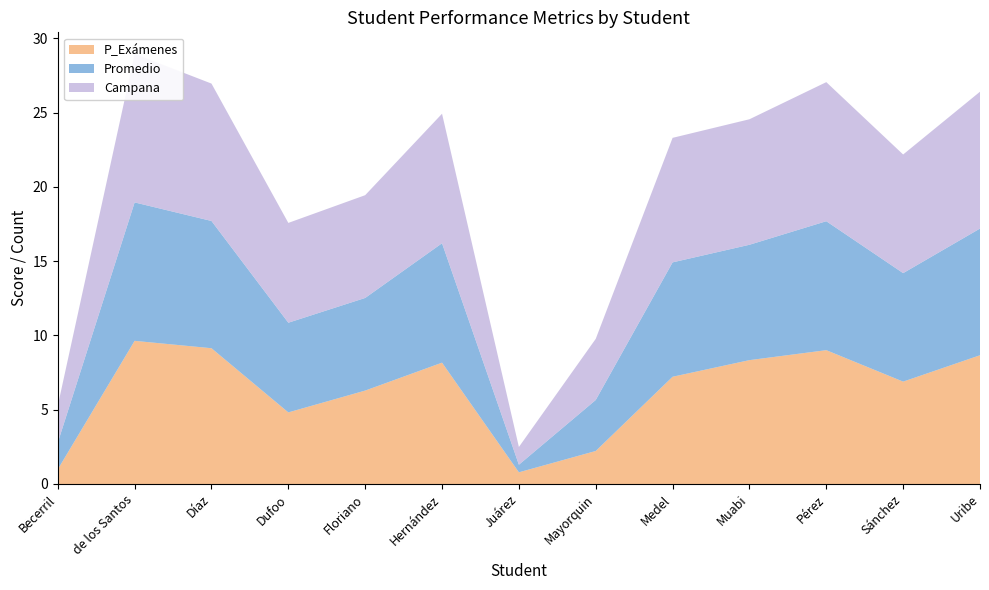

Reading left to right, extract all data points from this chart.

Promedio: Becerril=1.8	de los Santos=9.3	Díaz=8.6	Dufoo=6.0	Floriano=6.2	Hernández=8.0	Juárez=0.5	Mayorquin=3.4	Medel=7.7	Muabi=7.8	Pérez=8.7	Sánchez=7.3	Uribe=8.5
Campana: Becerril=2.5	de los Santos=10.0	Díaz=9.2	Dufoo=6.7	Floriano=6.9	Hernández=8.7	Juárez=1.2	Mayorquin=4.1	Medel=8.4	Muabi=8.4	Pérez=9.4	Sánchez=8.0	Uribe=9.2
P_Exámenes: Becerril=1.0	de los Santos=9.6	Díaz=9.1	Dufoo=4.8	Floriano=6.3	Hernández=8.2	Juárez=0.8	Mayorquin=2.2	Medel=7.2	Muabi=8.3	Pérez=9.0	Sánchez=6.9	Uribe=8.7
Entrega_Ejercicios: Becerril=14.6	de los Santos=38.4	Díaz=33.0	Dufoo=36.5	Floriano=27.0	Hernández=34.3	Juárez=0.0	Mayorquin=25.0	Medel=37.8	Muabi=29.5	Pérez=35.5	Sánchez=35.5	Uribe=36.4